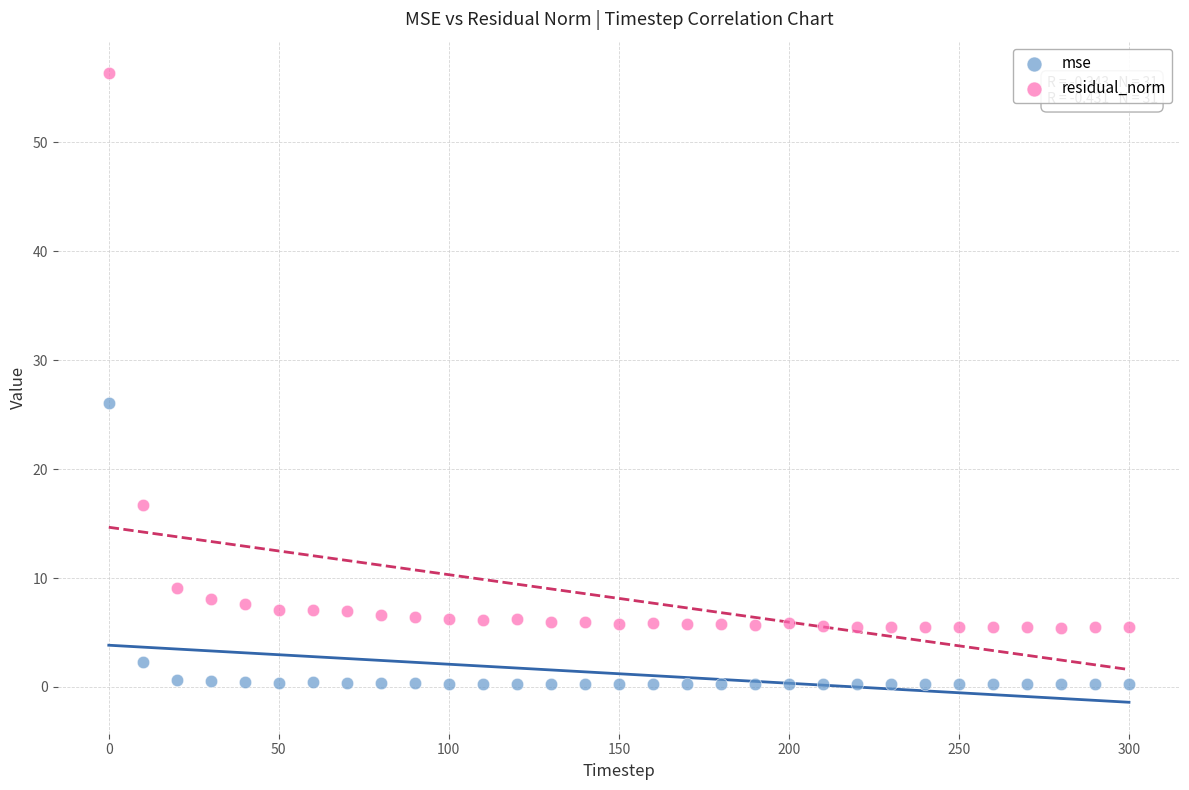

Which series has the largest Y range (max minus min)?

residual_norm